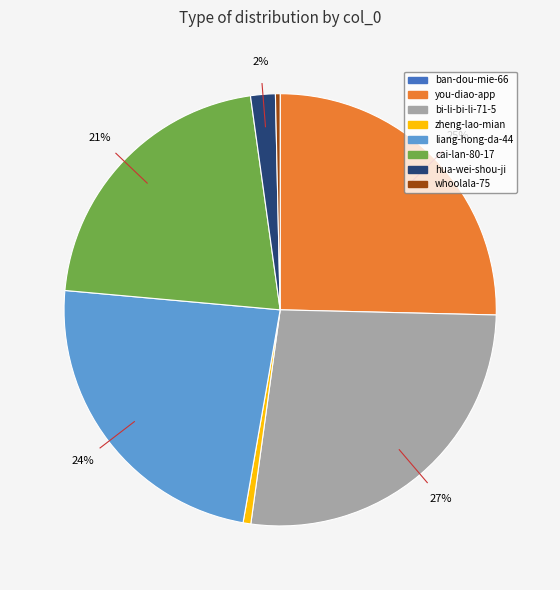

Combined, do cai-lan-80-17 and zheng-lao-mian account for over 50%?

No